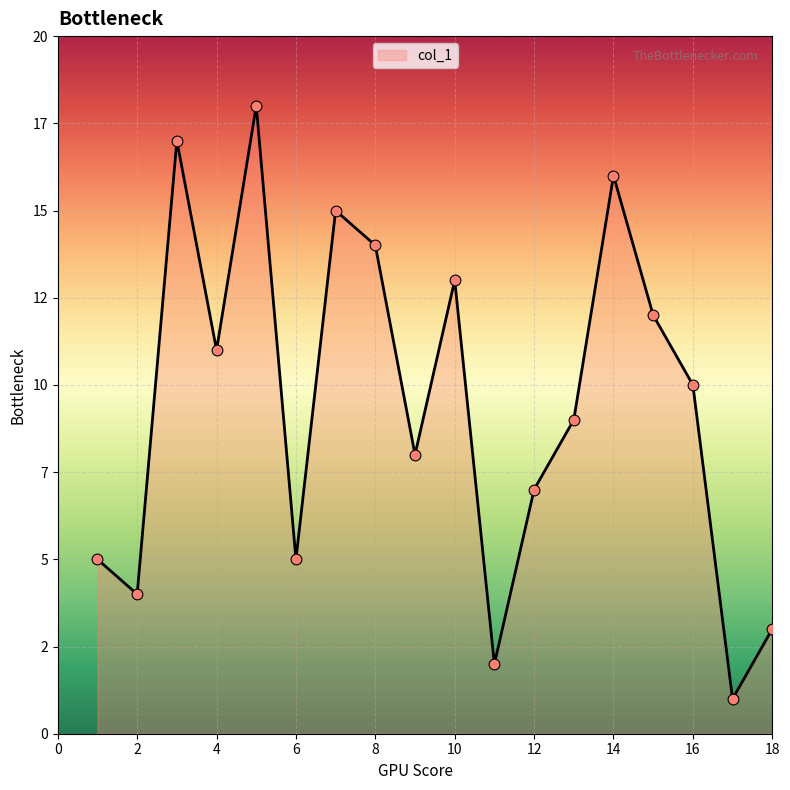

Does the chart have visible grid lines?

Yes